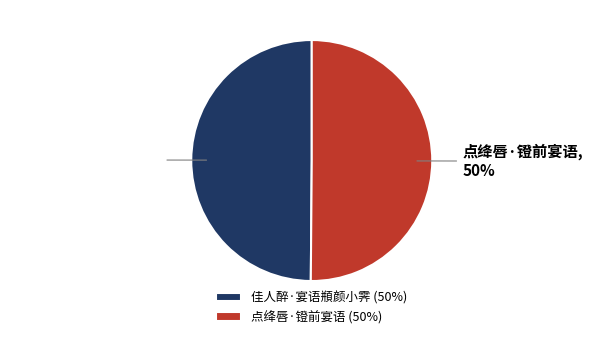

To the nearest percent, what is the average slice percentage?

50%